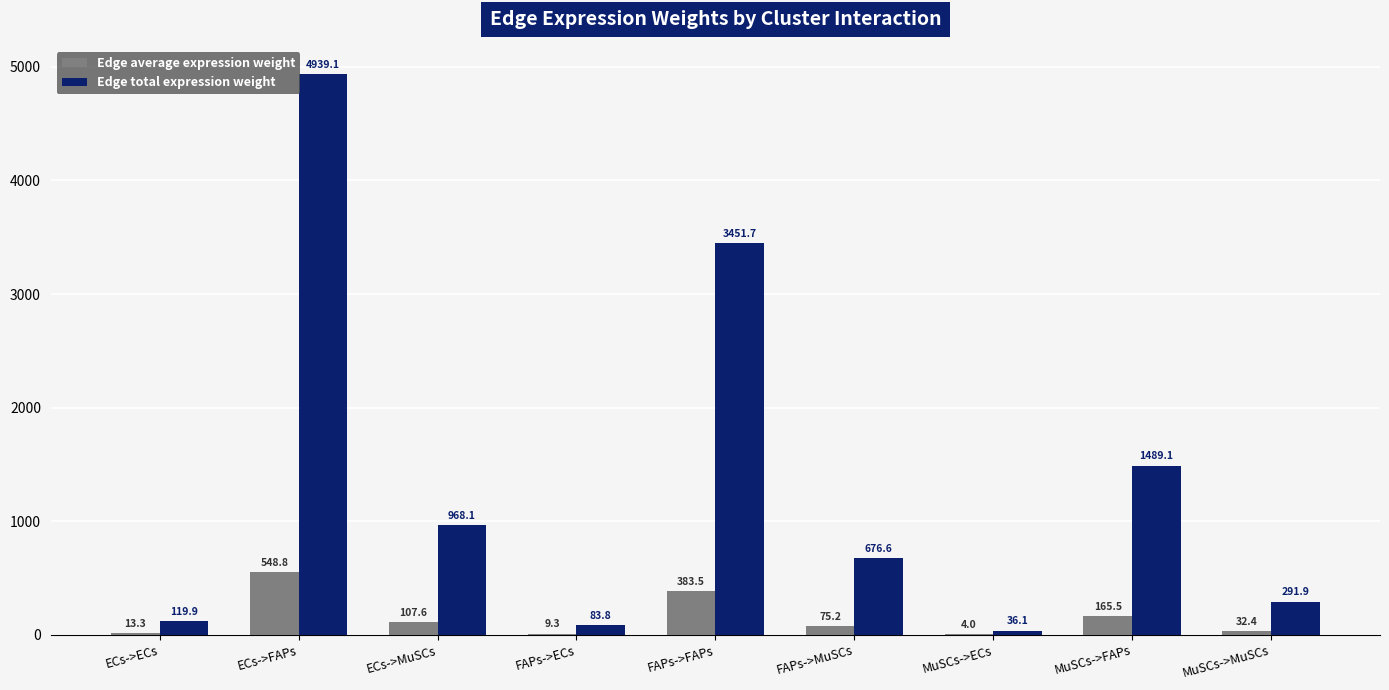

What is the sum of the Edge total expression weight values at MuSCs->FAPs and FAPs->FAPs?

4940.8